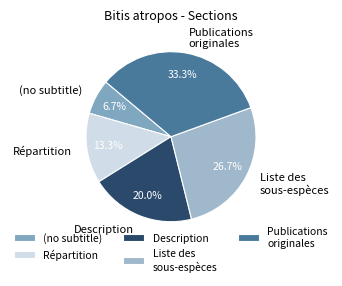

Rank the categories by value from lowest to highest.

(no subtitle), Répartition, Description, Liste des sous-espèces, Publications originales